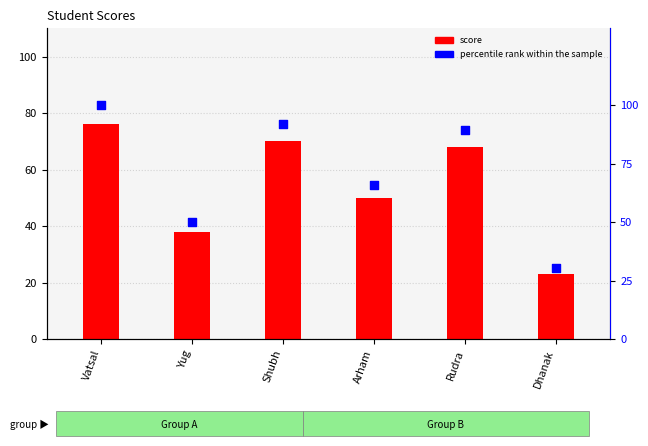

Which series has the largest Y range (max minus min)?

percentile rank within the sample